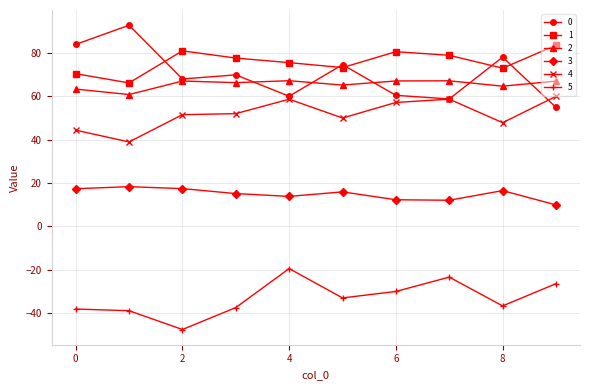

True or false: 3 and 5 cross at least once.

False